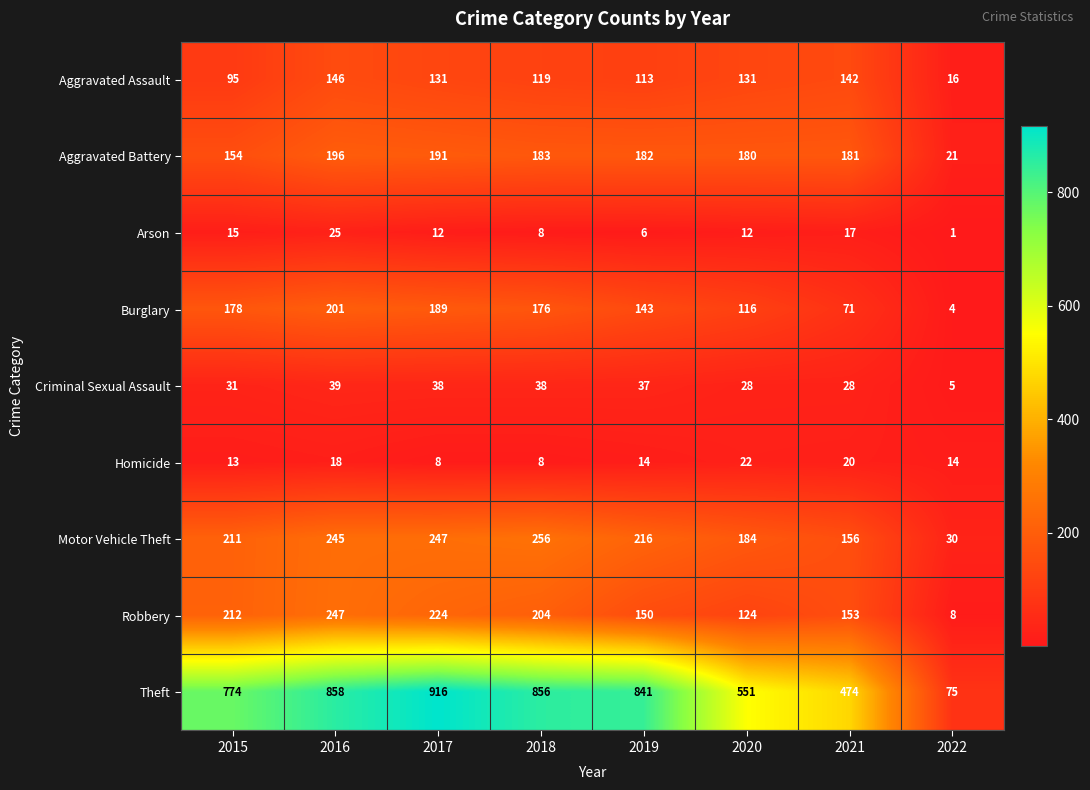

At which label does Aggravated Assault first exceed 131?

2016